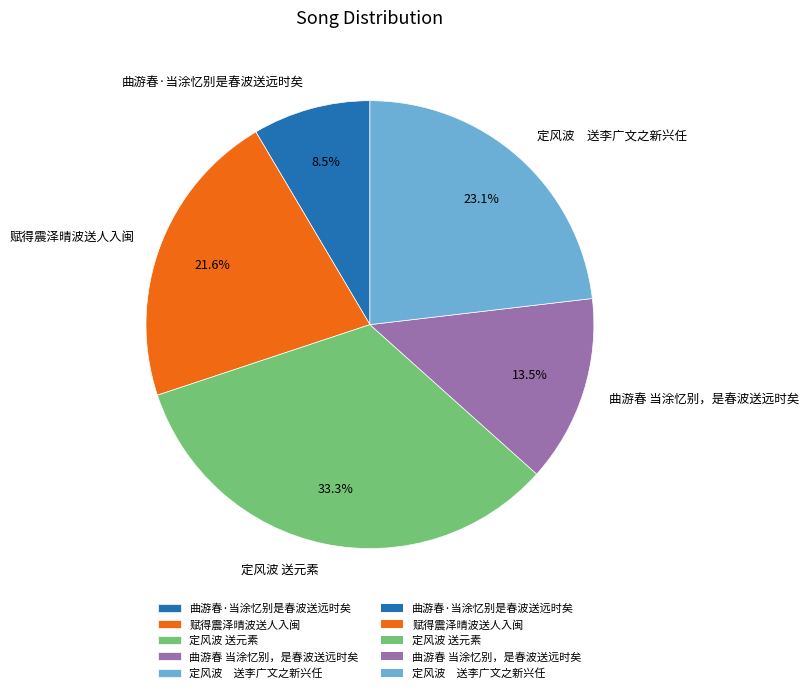

Approximately how many times larger is the value at 曲游春 当涂忆别，是春波送远时矣 compared to 定风波 送元素?

0.4